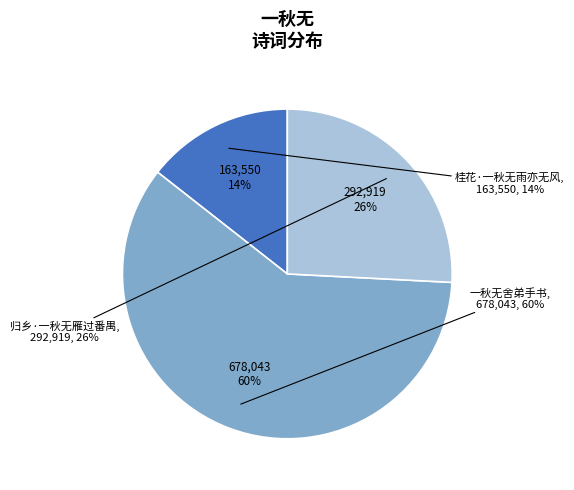

To the nearest percent, what is the combined percentage of 桂花·一秋无雨亦无风 and 一秋无舍弟手书?

74%